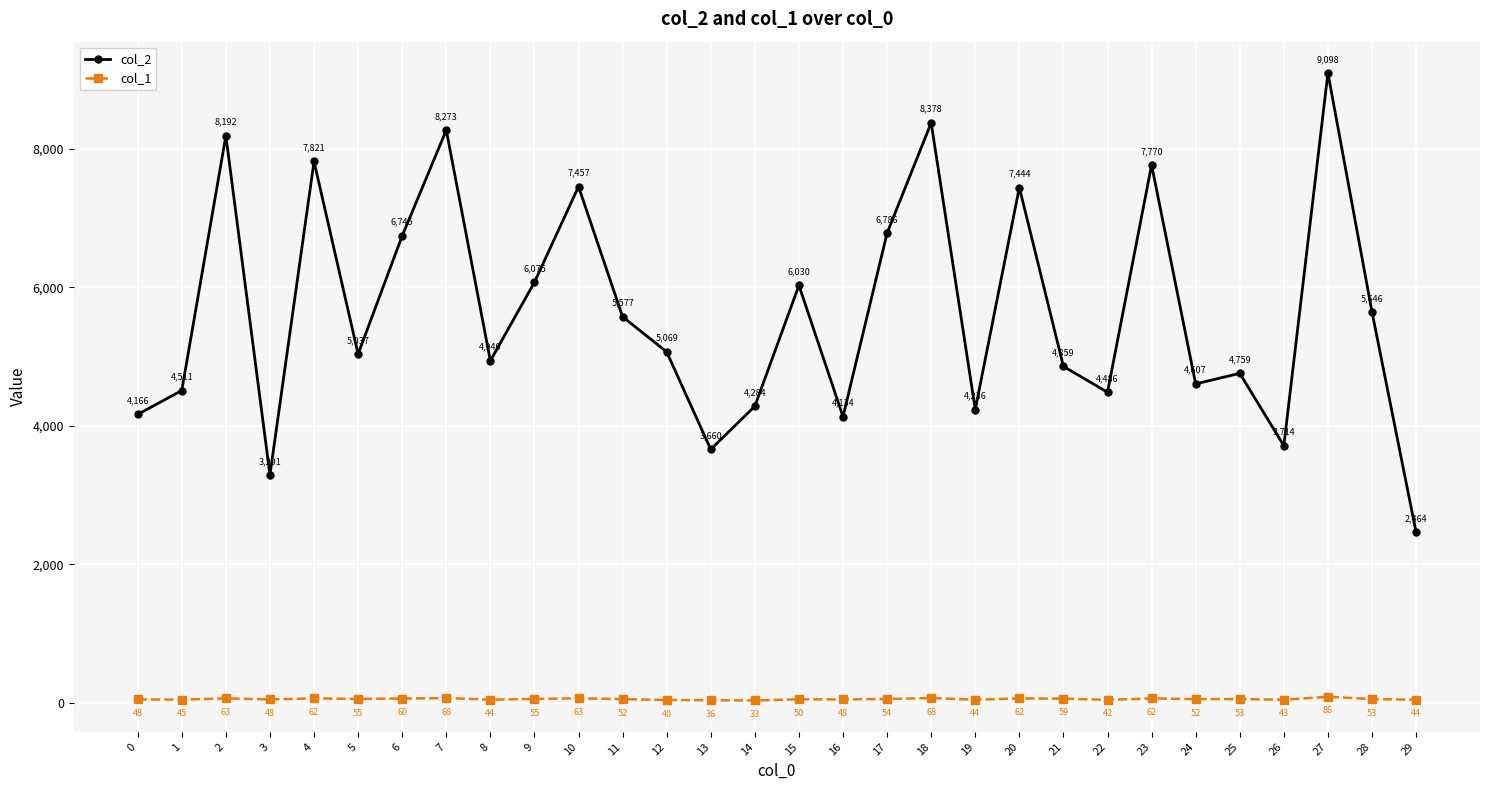

At which label does col_1 reach its minimum?

14